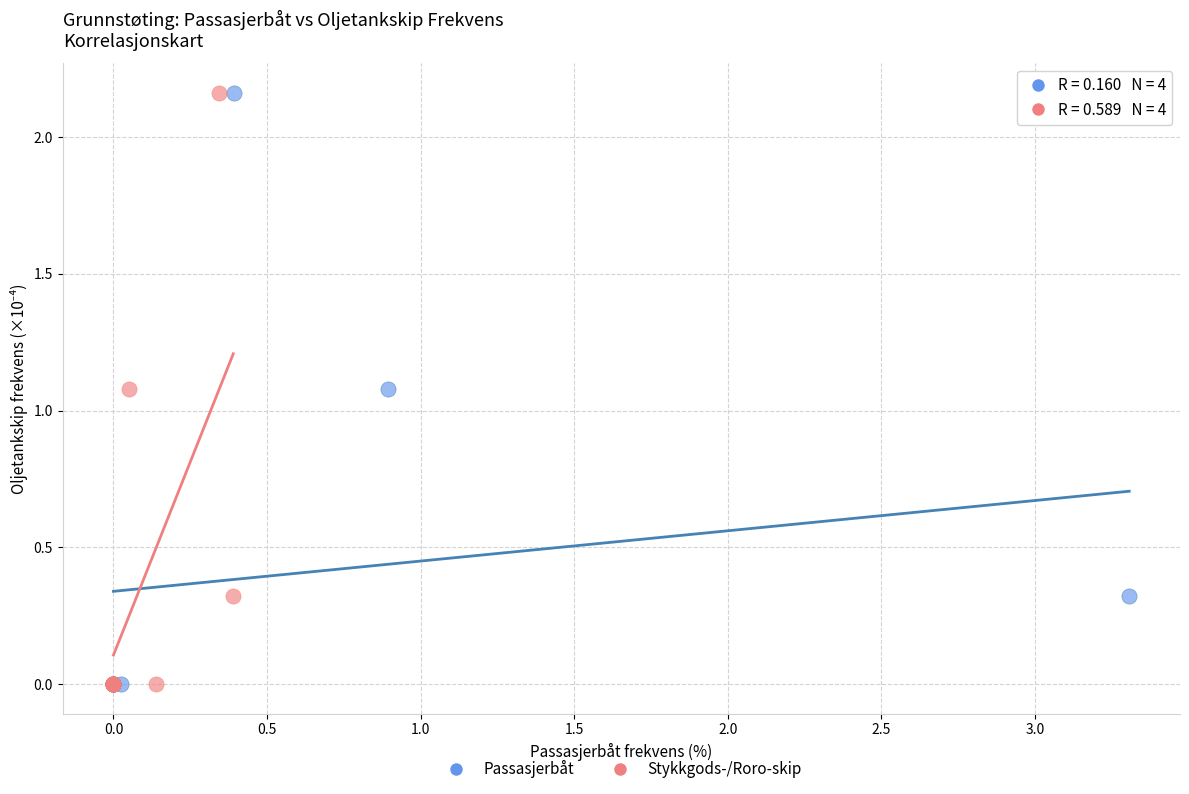

What are all the series names shown in the legend?

Passasjerbåt, Stykkgods-/Roro-skip